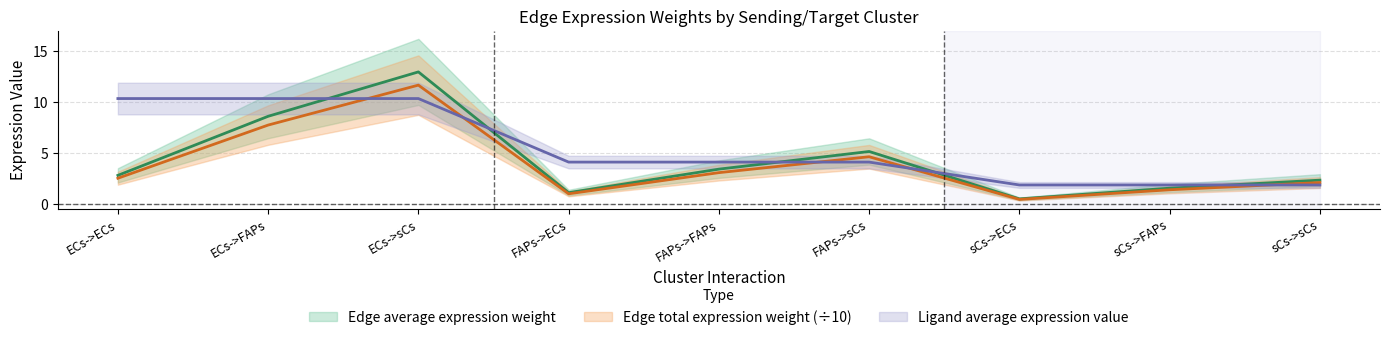

Which series ends up on top after the final intersection of Ligand average expression value and Edge total expression weight?

Edge total expression weight